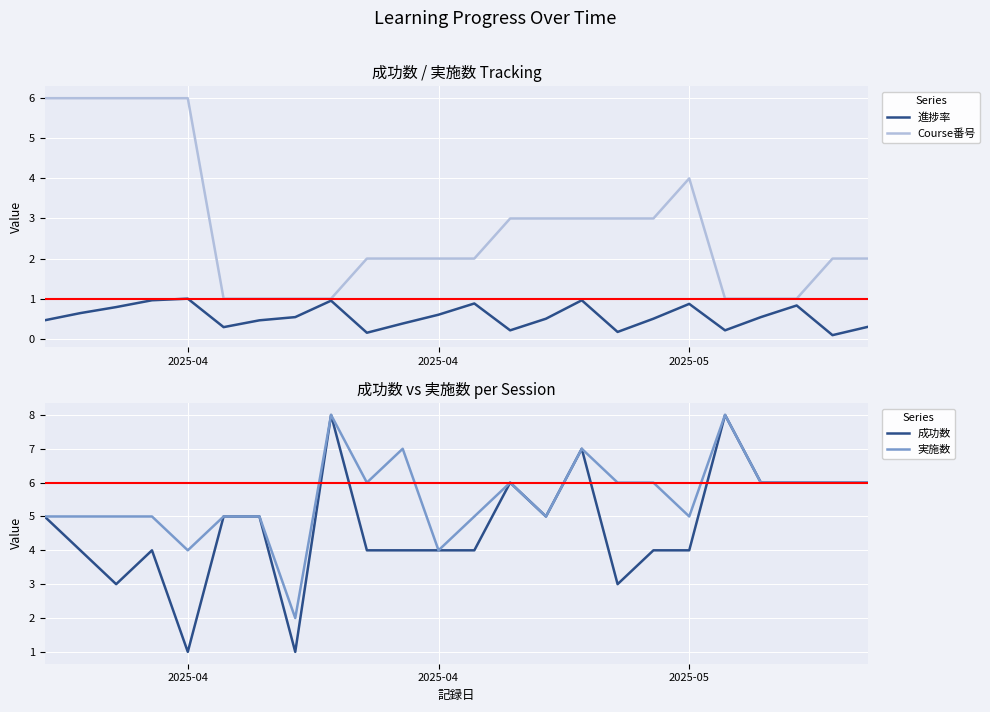

True or false: 進捗率 and Course番号 cross at least once.

False